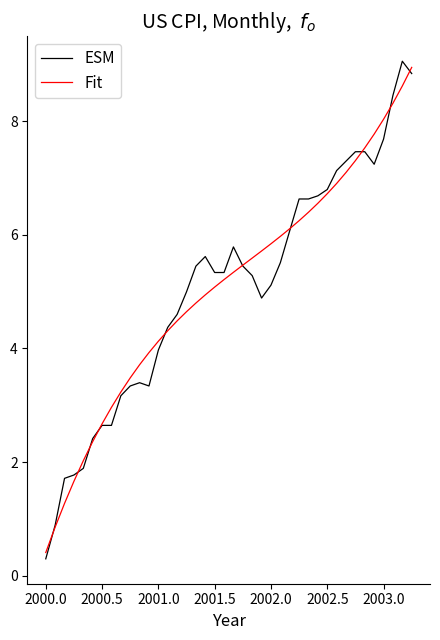

What is the maximum value shown in the chart?

9.1